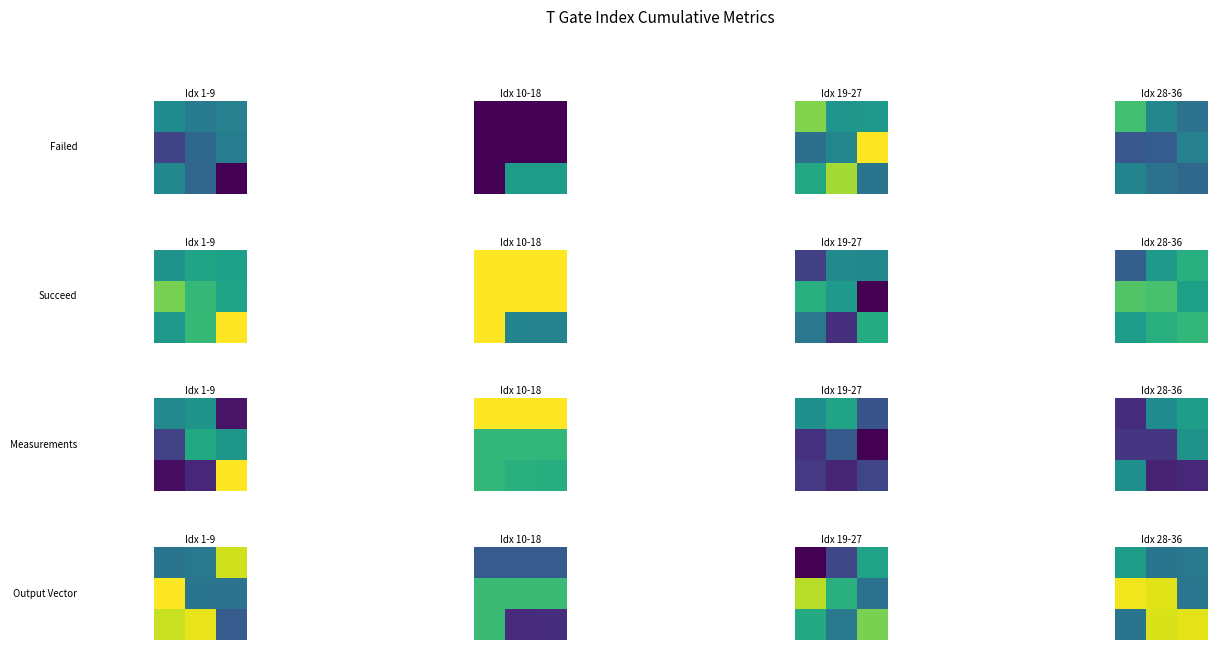

What is the total value across all series at 0?

170.8